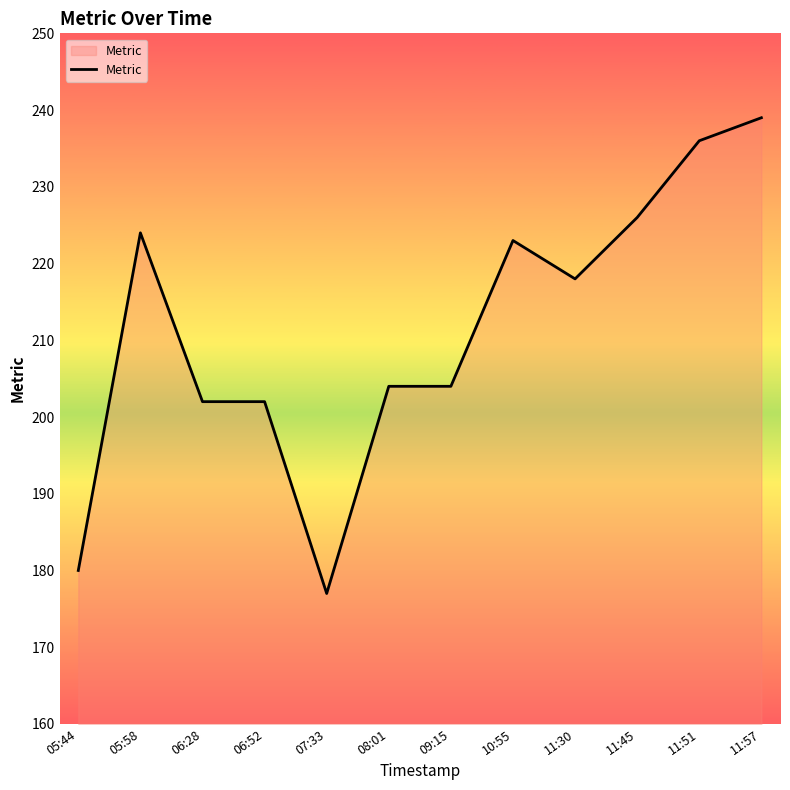

What is the difference between the values at 11:51 and 11:30?

18